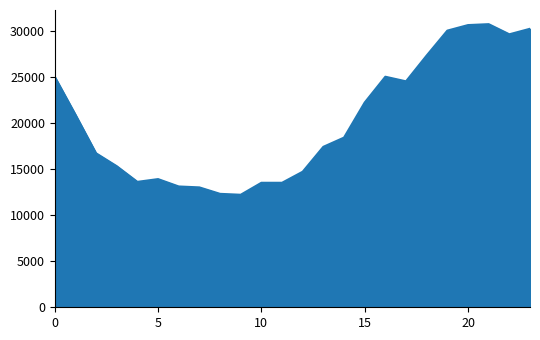

What is the average value?

20150